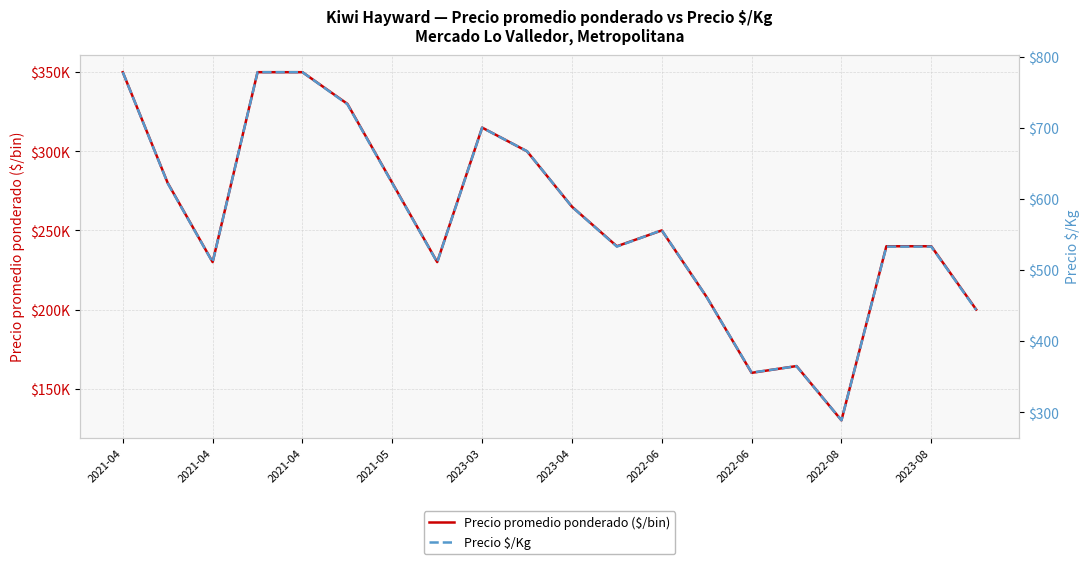

What is the sum of all Precio promedio ponderado ($/bin) values?

5112181